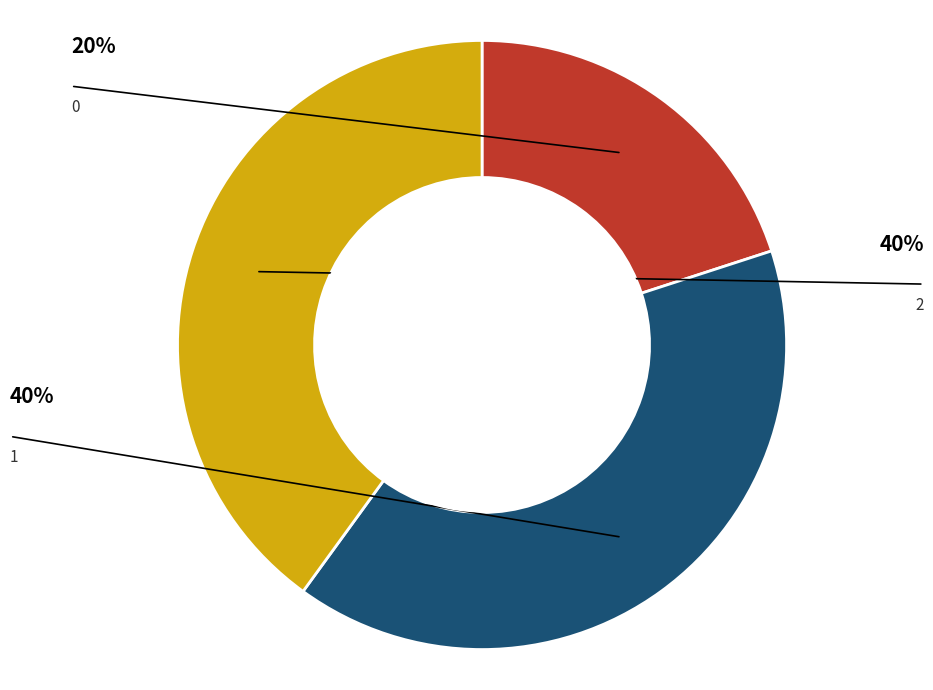

Which has a higher value, 0 or 2?

2